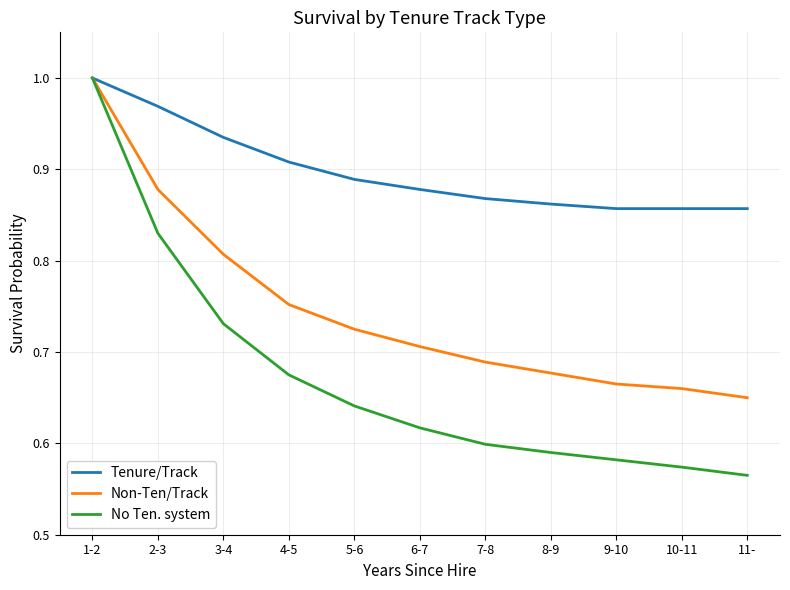

Count the Non-Ten/Track values in the range 0 to 1.

11